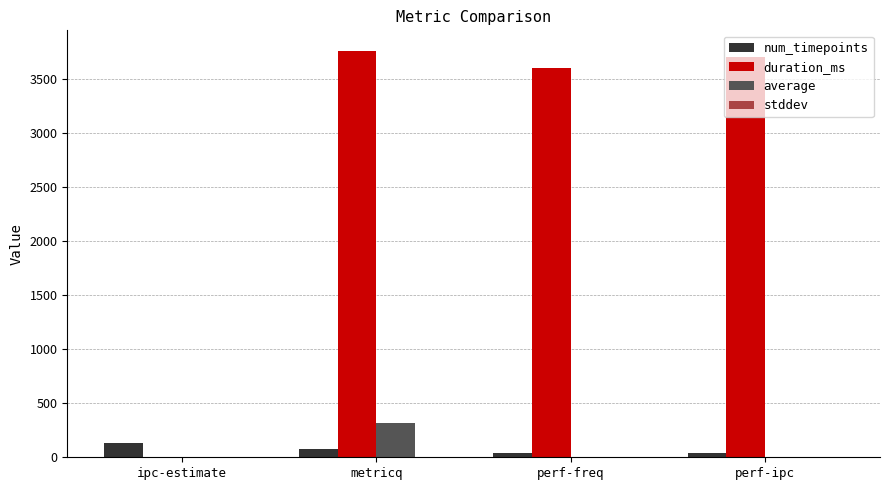

Which label corresponds to the largest value in the chart?

metricq